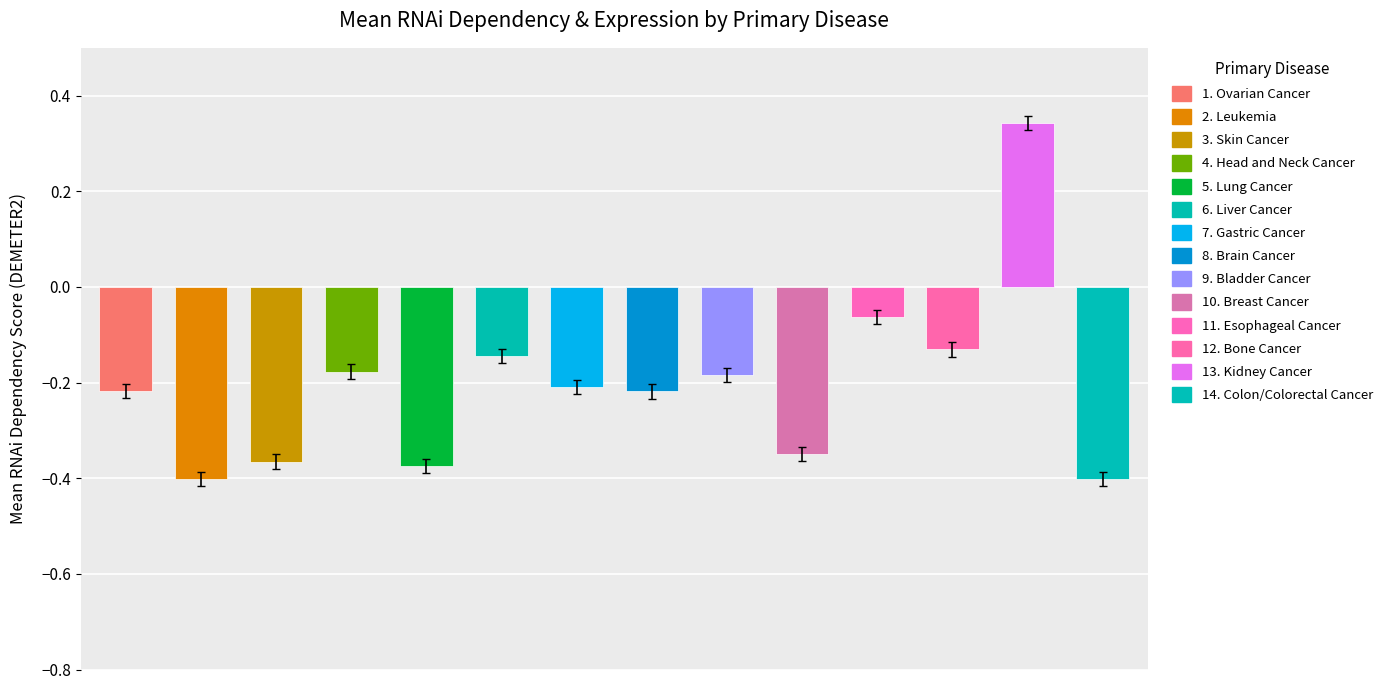

Reading left to right, what are all the values shown in this chart?

Ovarian Cancer=-0.2	Leukemia=-0.4	Skin Cancer=-0.4	Head and Neck Cancer=-0.2	Lung Cancer=-0.4	Liver Cancer=-0.2	Gastric Cancer=-0.2	Brain Cancer=-0.2	Bladder Cancer=-0.2	Breast Cancer=-0.4	Esophageal Cancer=-0.1	Bone Cancer=-0.1	Kidney Cancer=0.3	Colon/Colorectal Cancer=-0.4